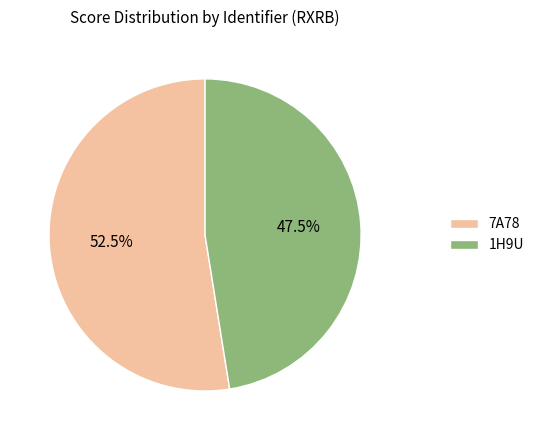

Between 1H9U and 7A78, which is larger?

7A78